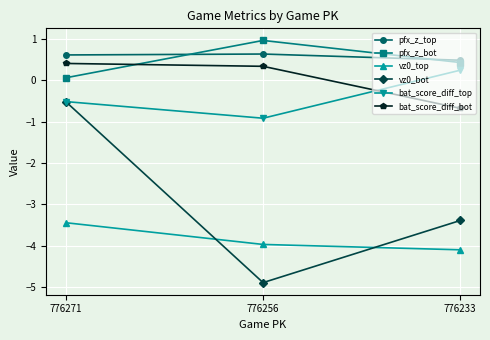

True or false: vz0_bot has a value of -4.9 at 776256.

True